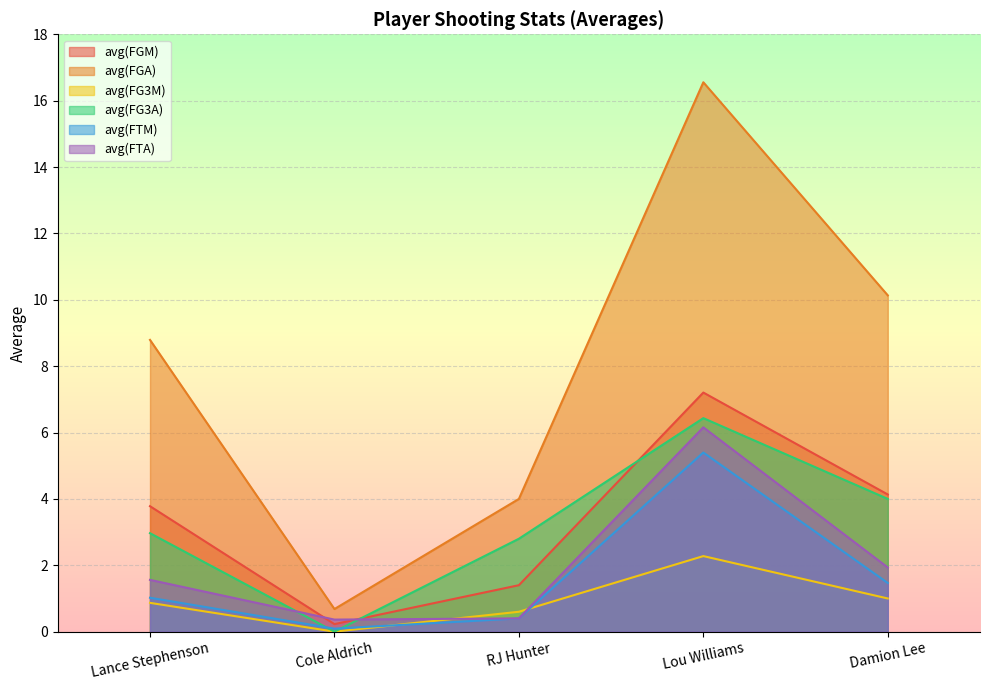

Rank the series by their maximum value, from highest to lowest.

avg(FGA), avg(FGM), avg(FG3A), avg(FTA), avg(FTM), avg(FG3M)